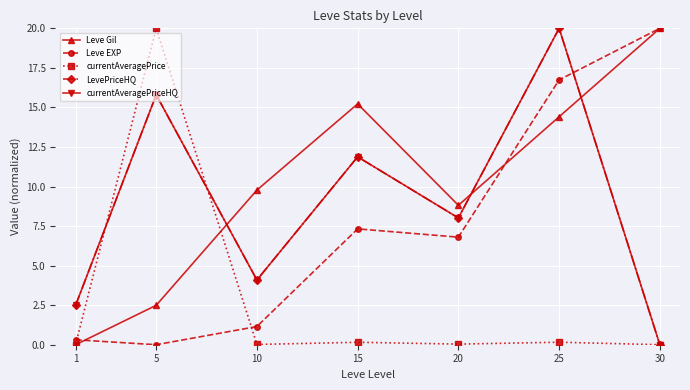

Is this an area chart (filled region under the line)?

No